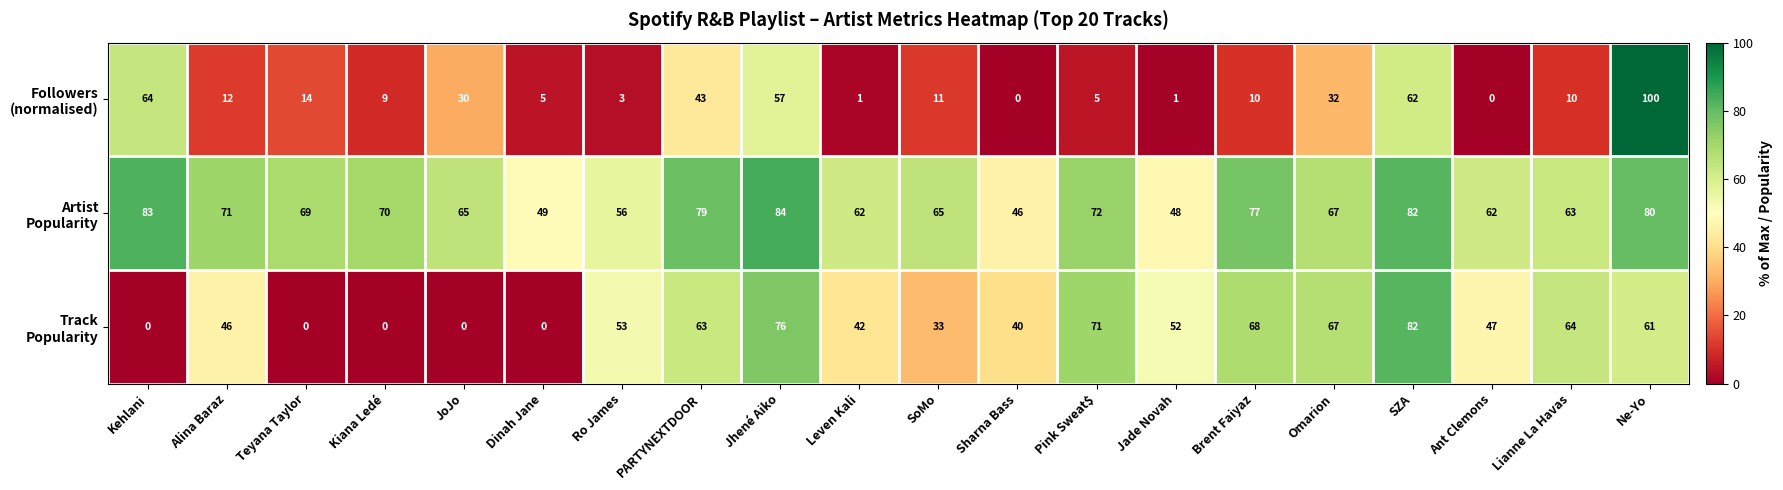

What is the total value across all series at Ne-Yo?

241